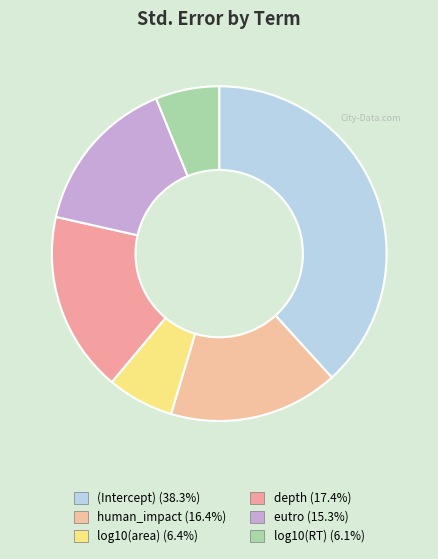

To the nearest percent, what percentage of the pie is log10(RT)?

6%